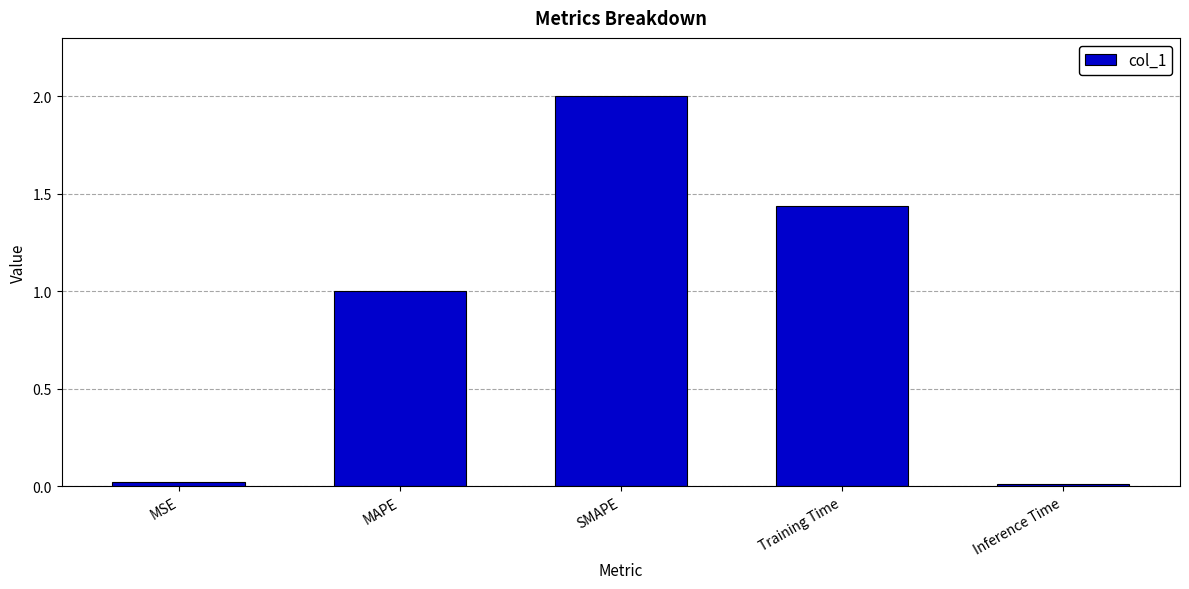

Where is the data nearest to the value 1?

MAPE